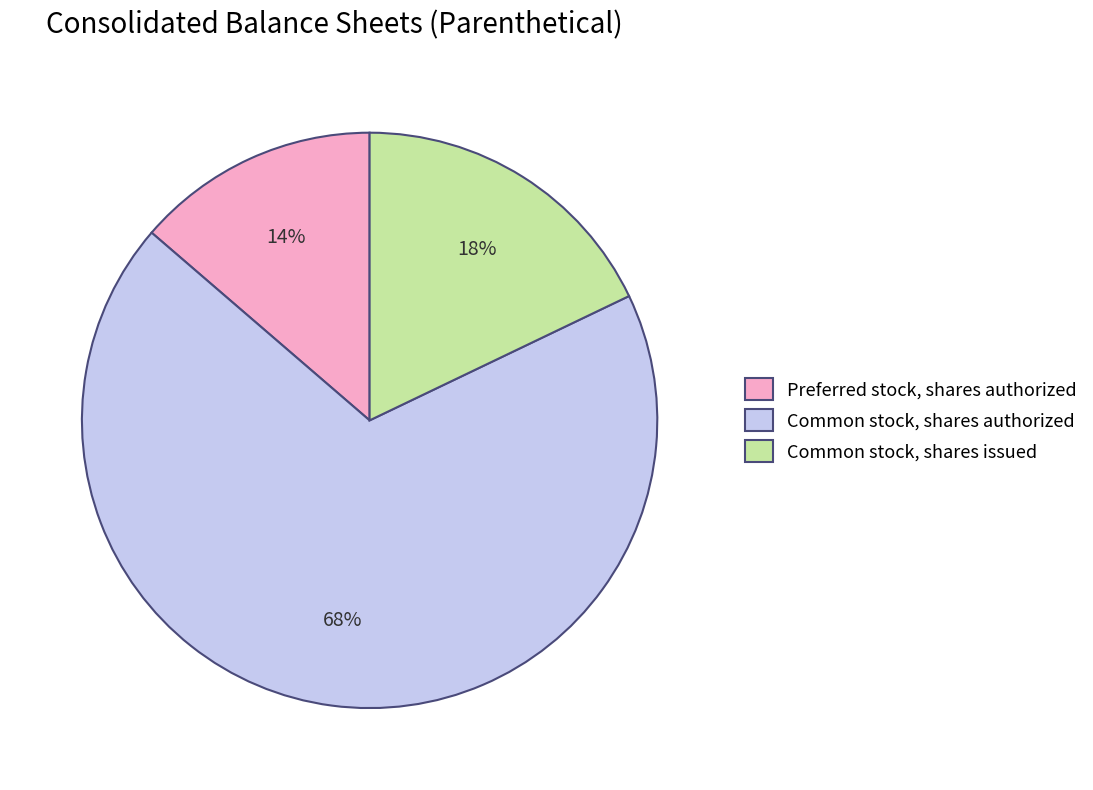

What percentage is the Common stock, shares authorized slice, to the nearest percent?

68%